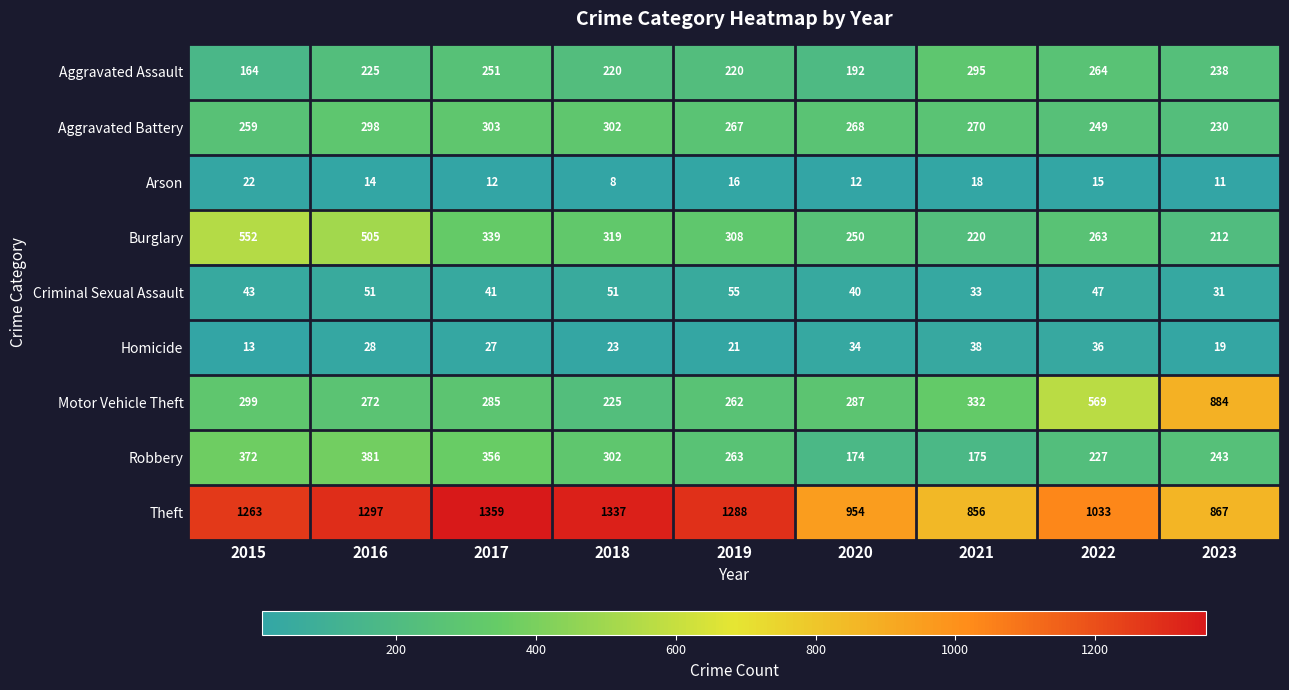

What is the minimum value shown in the chart?

8